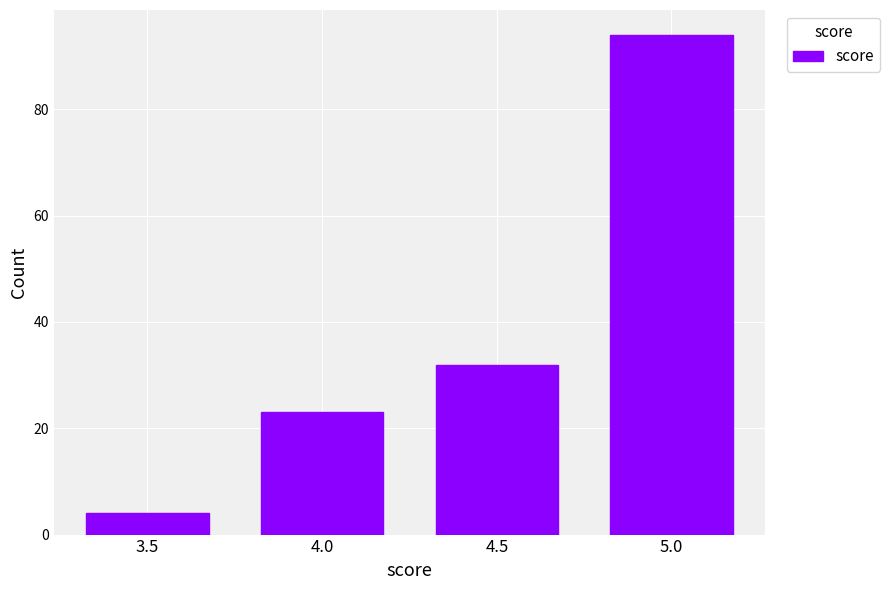

Reading left to right, list all the values displayed in this chart.

3.5=4	4.0=23	4.5=32	5.0=94